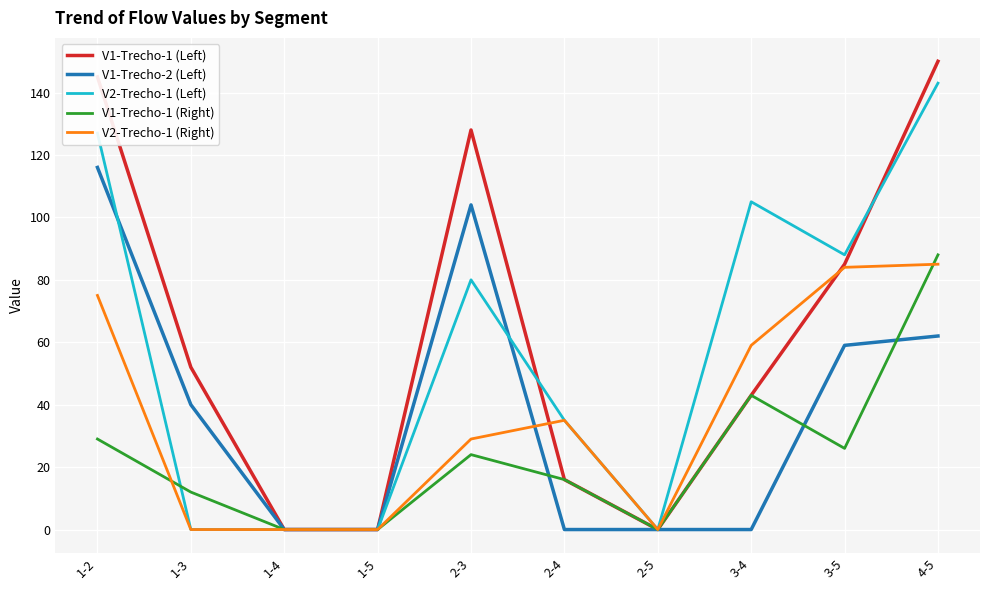

Where does the V2-Trecho-1 (Right) series first go above 35?

1-2